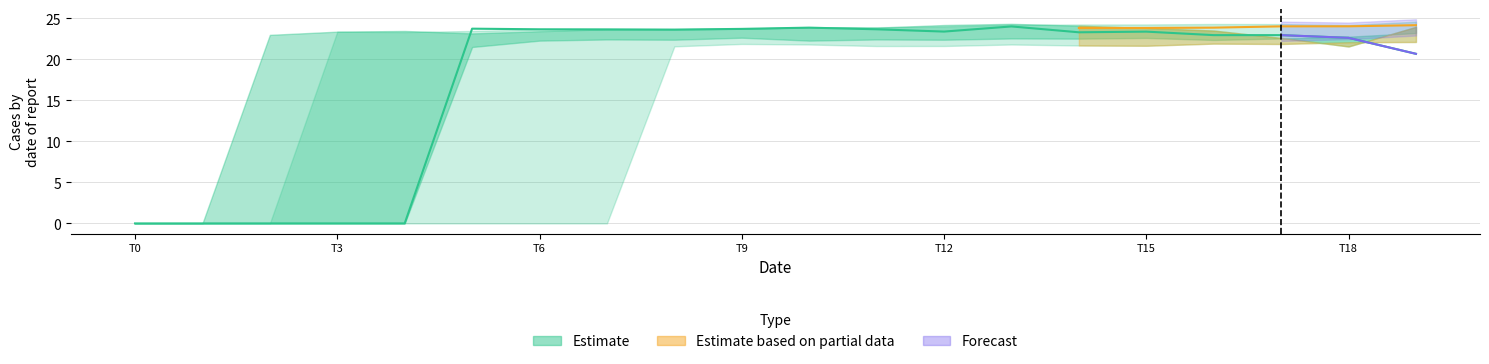

How many categories are shown in the chart?

20